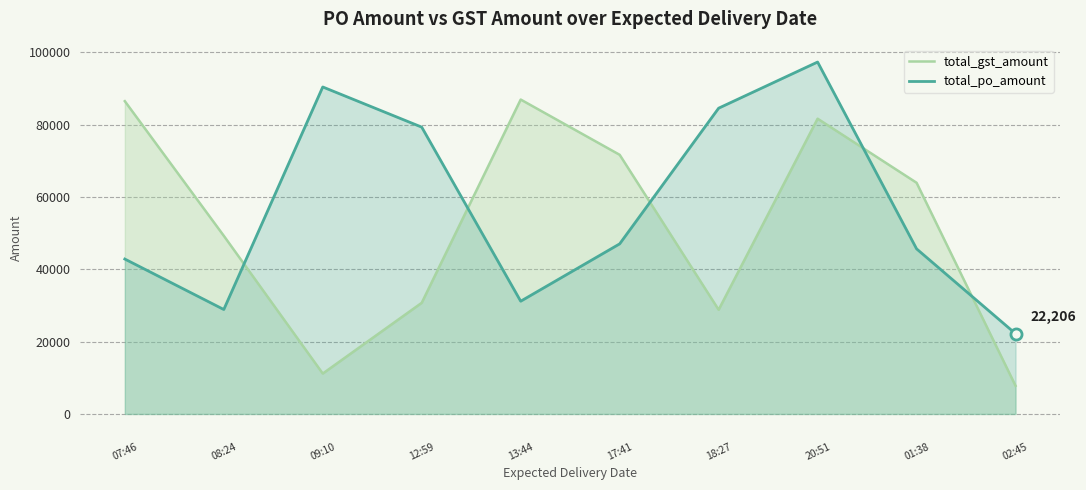

Does the chart display data point markers on the line(s)?

No